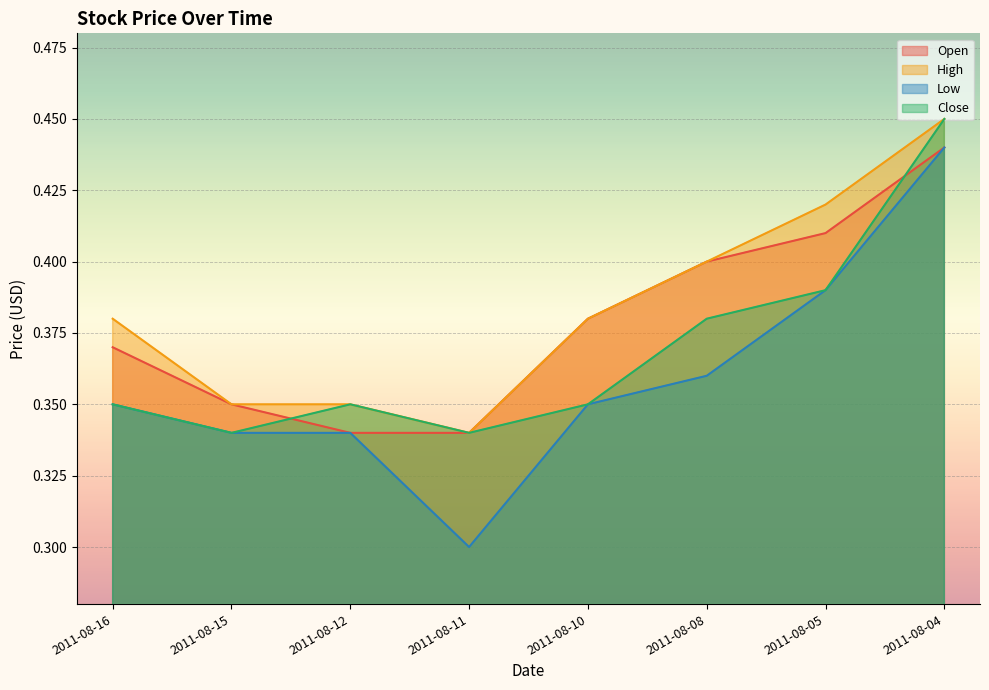

True or false: Open has more than 0 interior local peaks.

False